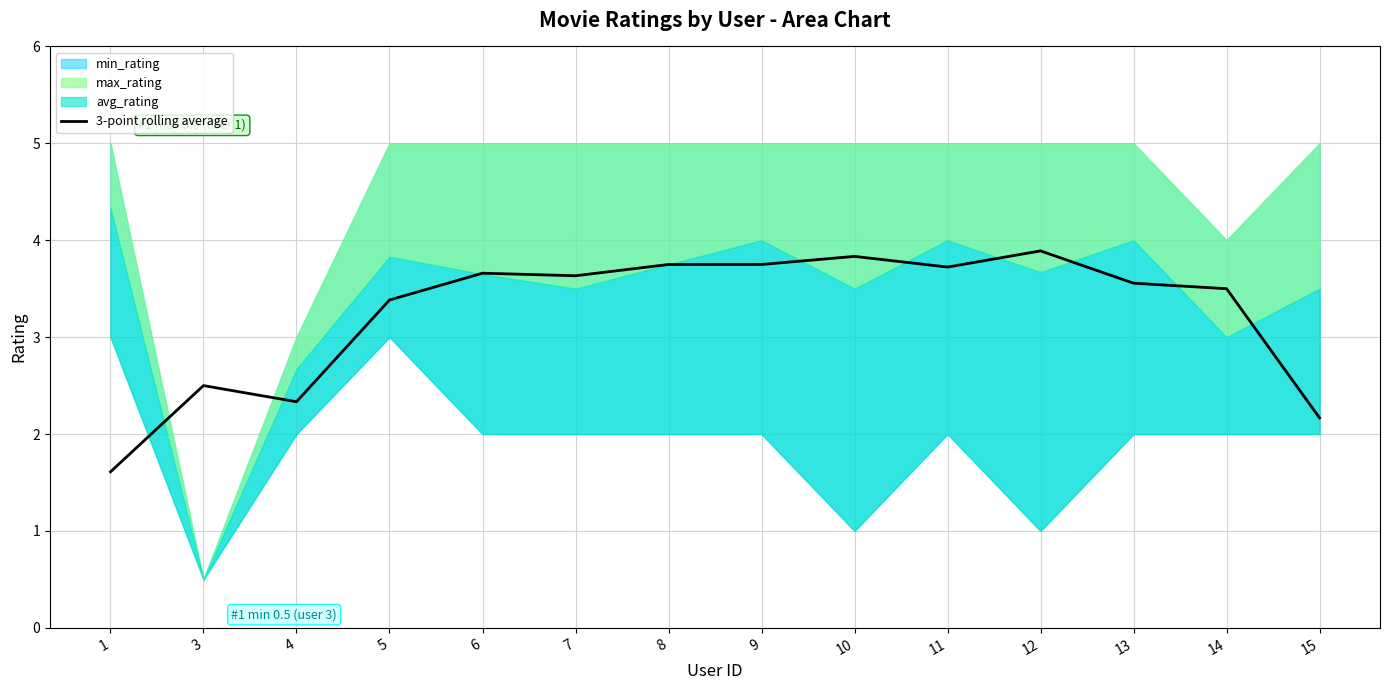

List the labels in order of value, largest first.

12, 10, 8, 9, 11, 6, 7, 13, 14, 5, 3, 4, 15, 1